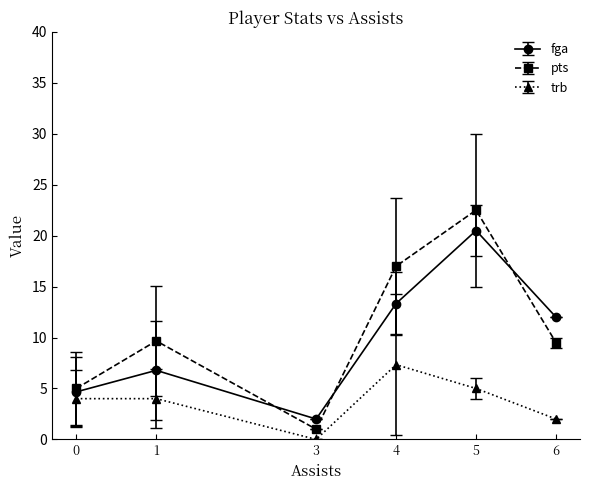

At which category does pts reach its first local peak?

1